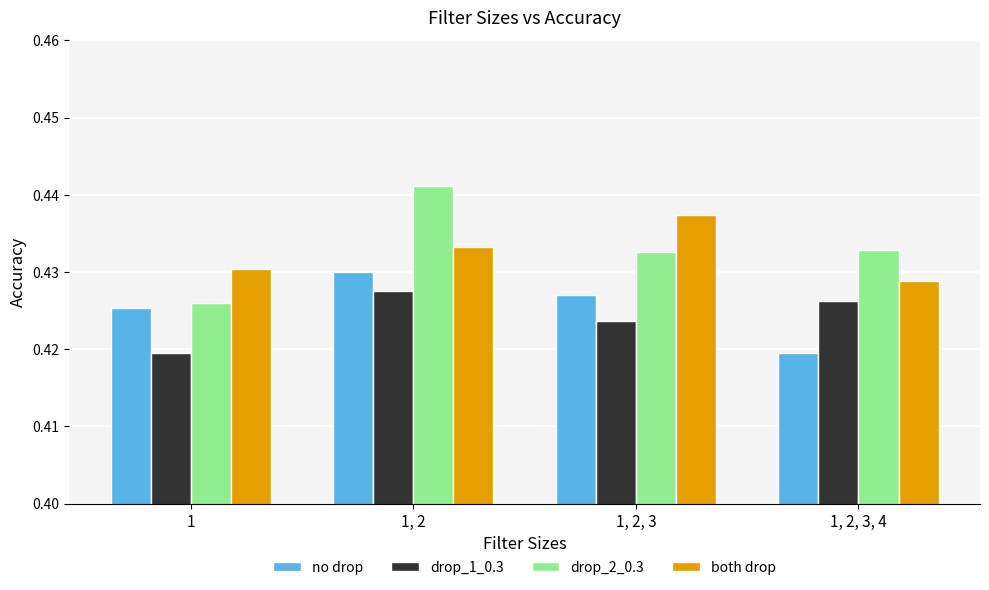

Where is no drop nearest to the value 0?

1, 2, 3, 4